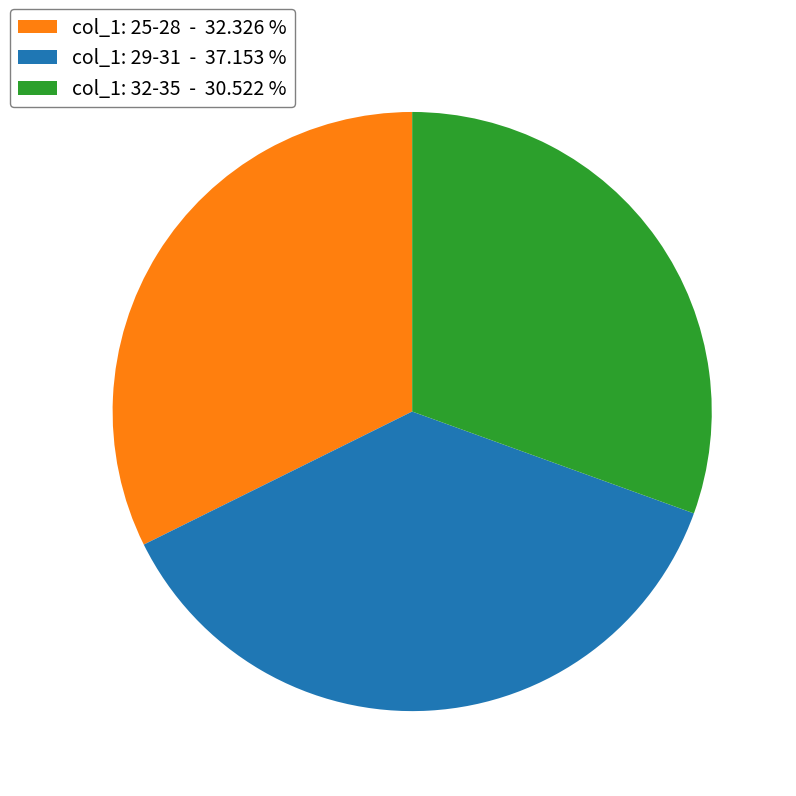

Is there any slice that represents more than half of the pie?

No